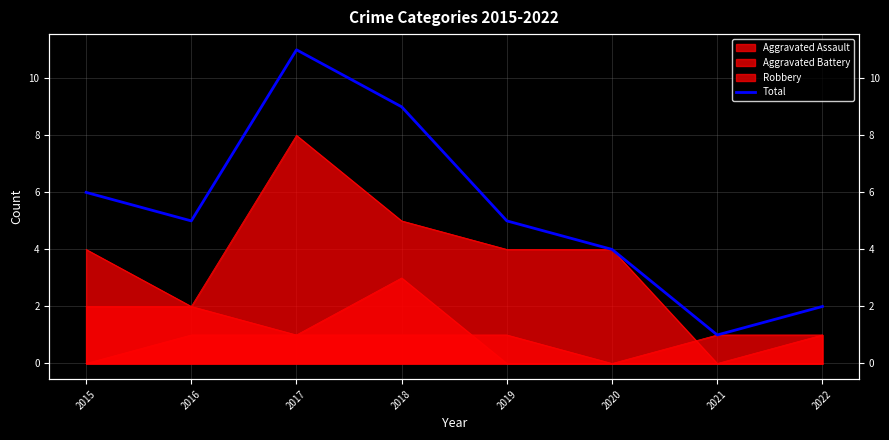

Which category has the highest value across all series?

2017